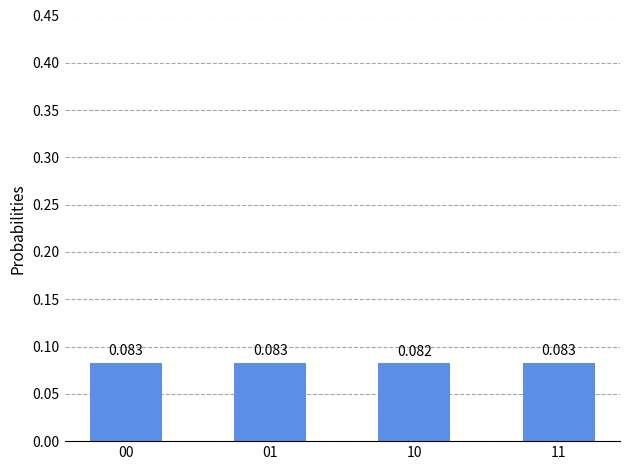

What is the sum of the values at 01 and 00?

0.2